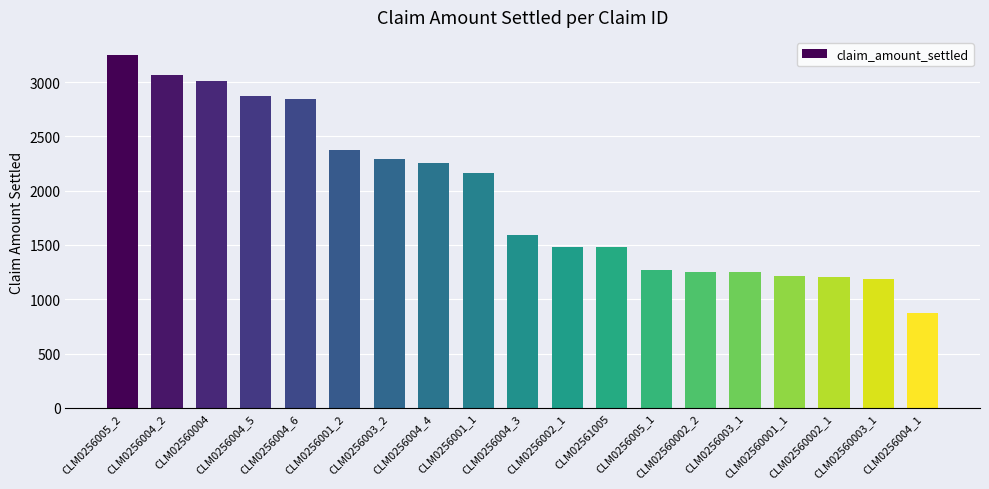

What is the ratio of the value at CLM02560004 to the value at CLM02560002_2?

2.4